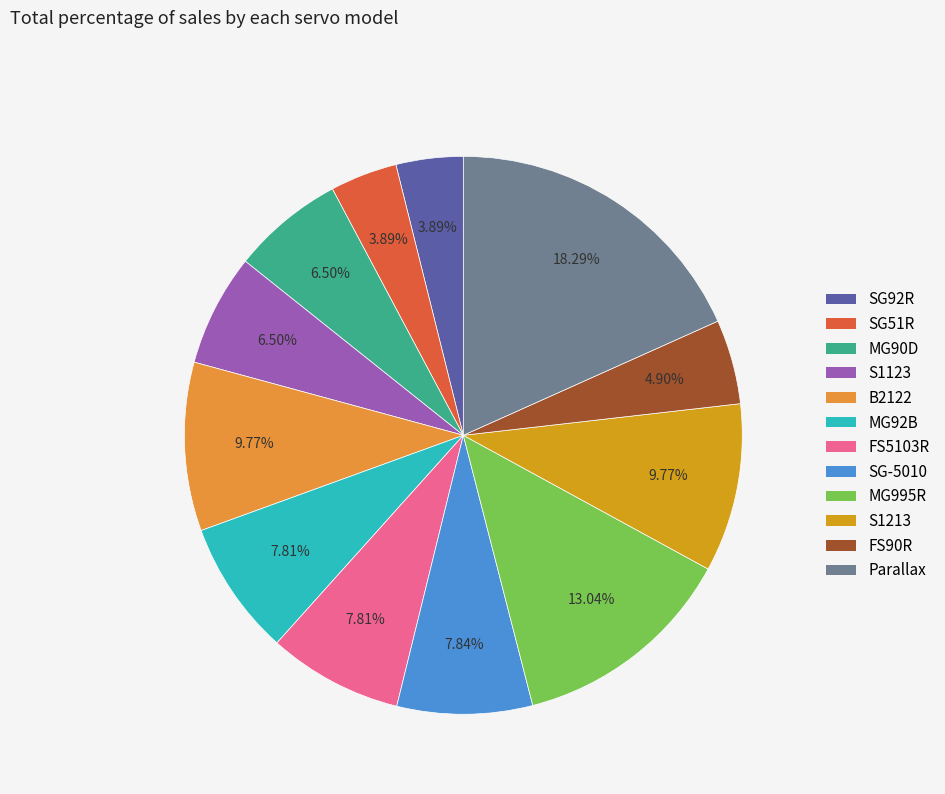

To the nearest percent, what portion does MG92B represent?

8%